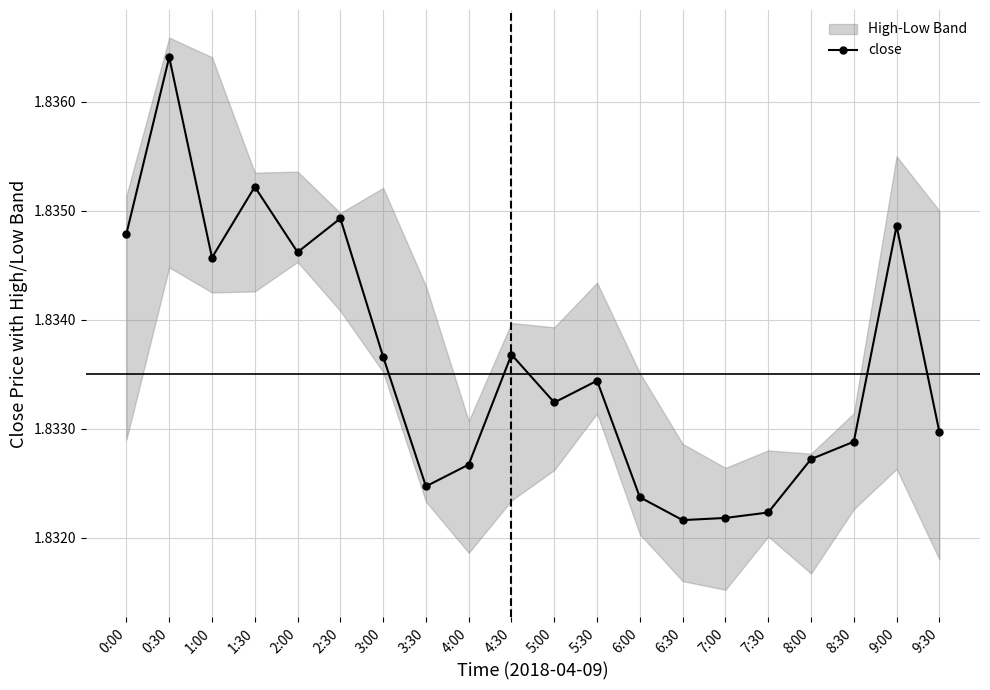

The chart shows a value of 1.2 at 1:00. True or false?

False